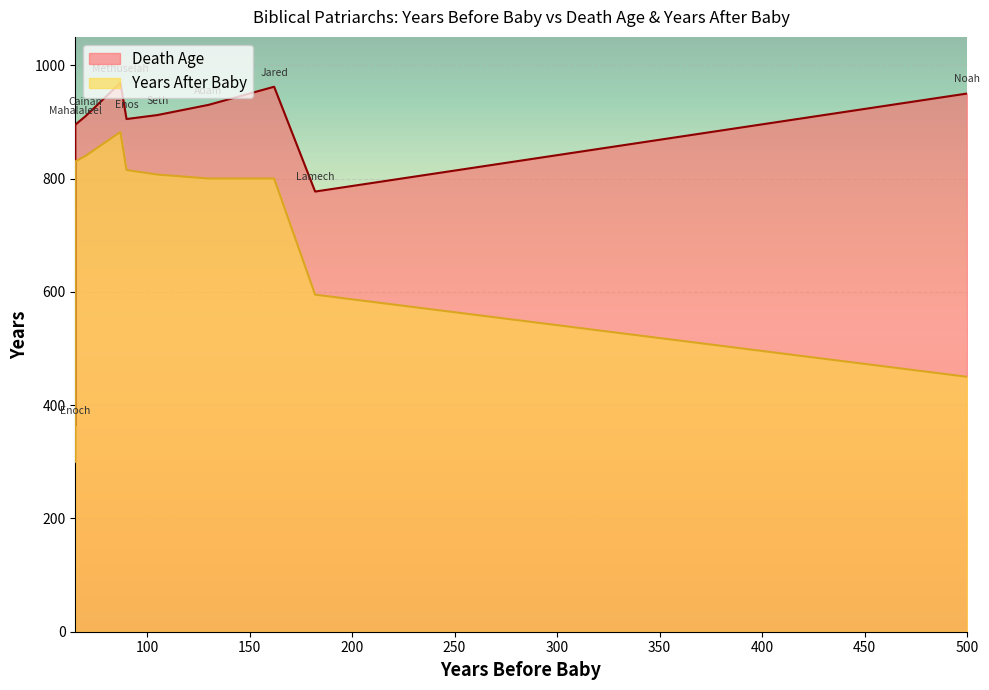

At which label does Death Age reach its minimum?

Enoch